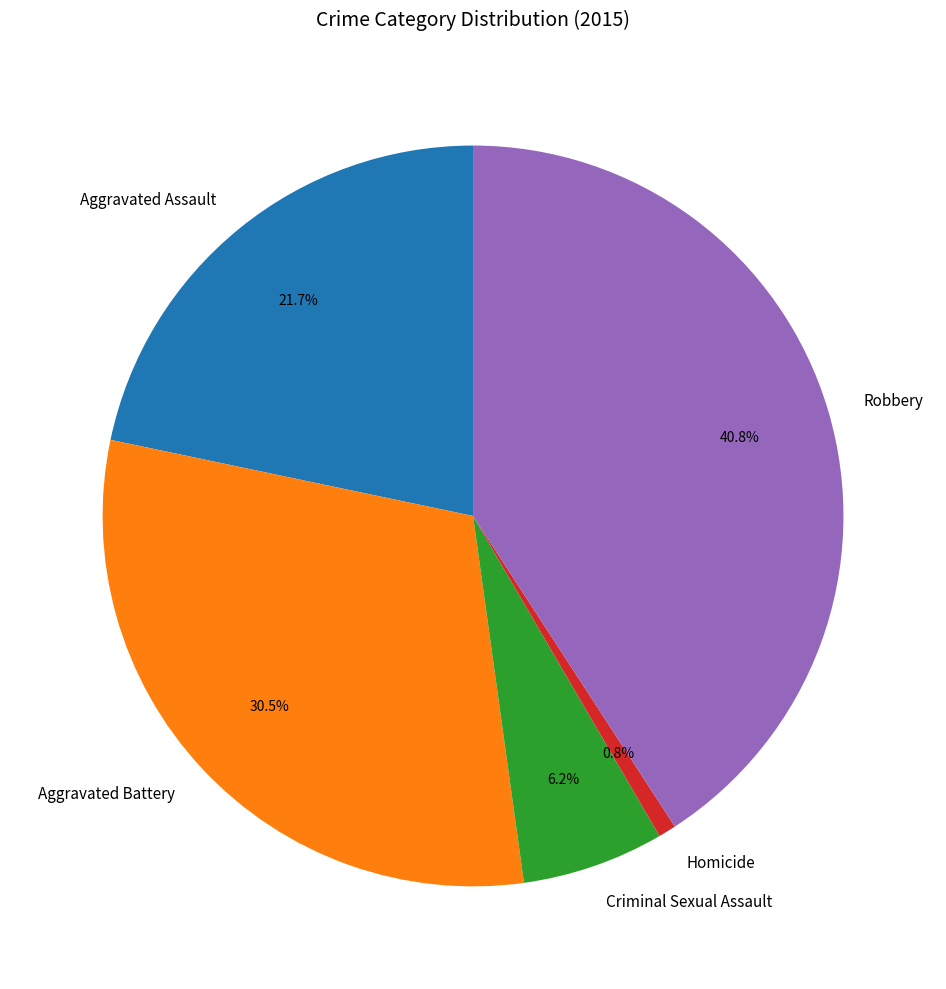

To the nearest percent, what percentage of the pie is Robbery?

41%